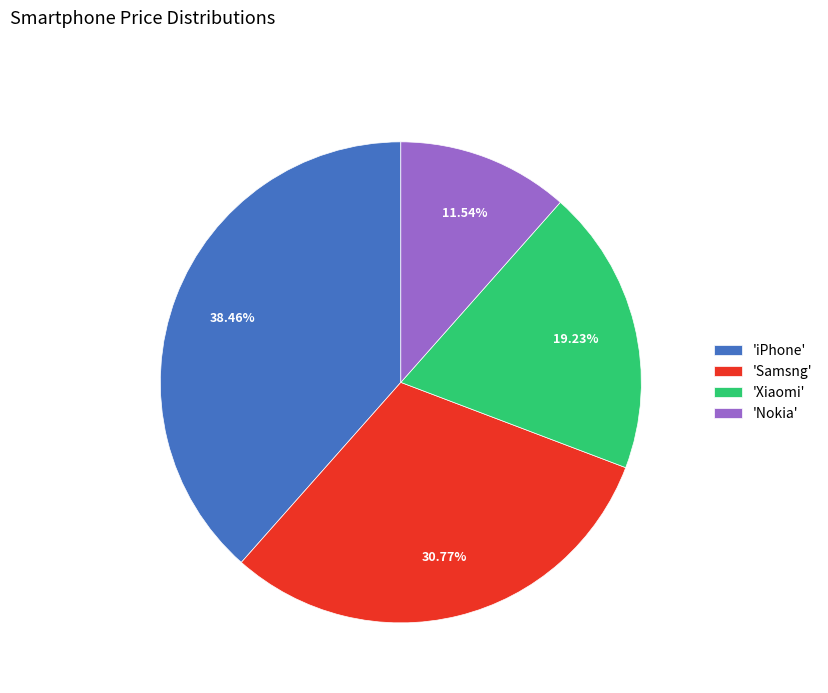

Rank the categories by value from lowest to highest.

'Nokia', 'Xiaomi', 'Samsng', 'iPhone'